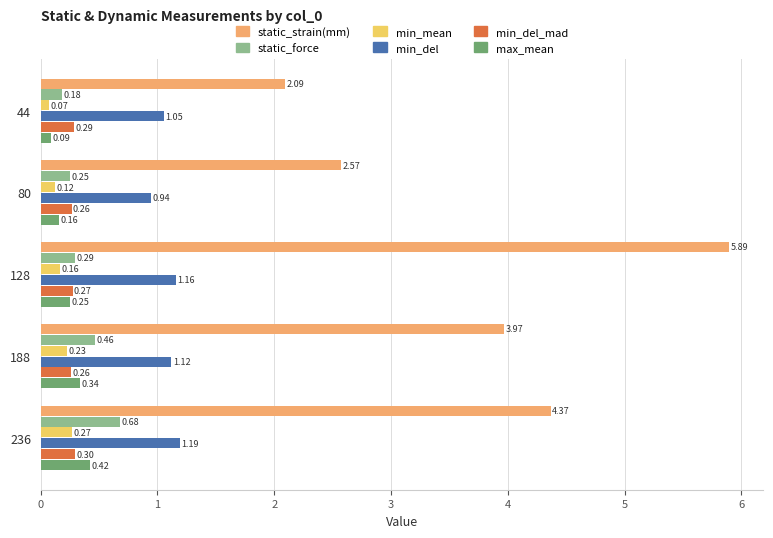

What is the sum of all static_strain(mm) values?

18.9